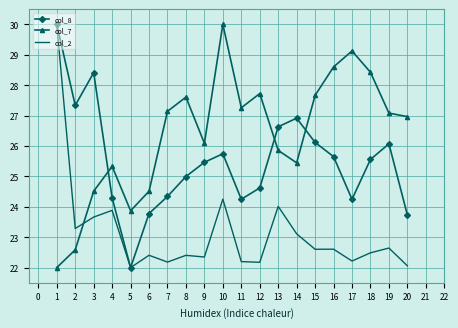

List the series in order of their overall mean, lowest first.

col_2, col_8, col_7